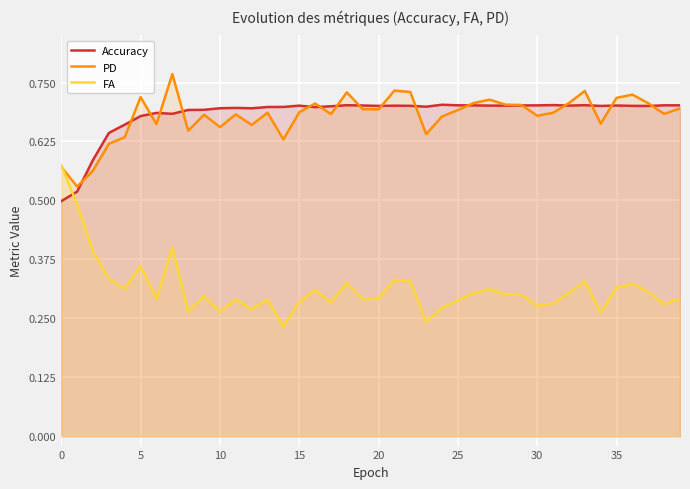

The FA series shows 0.5 at 29. True or false?

False